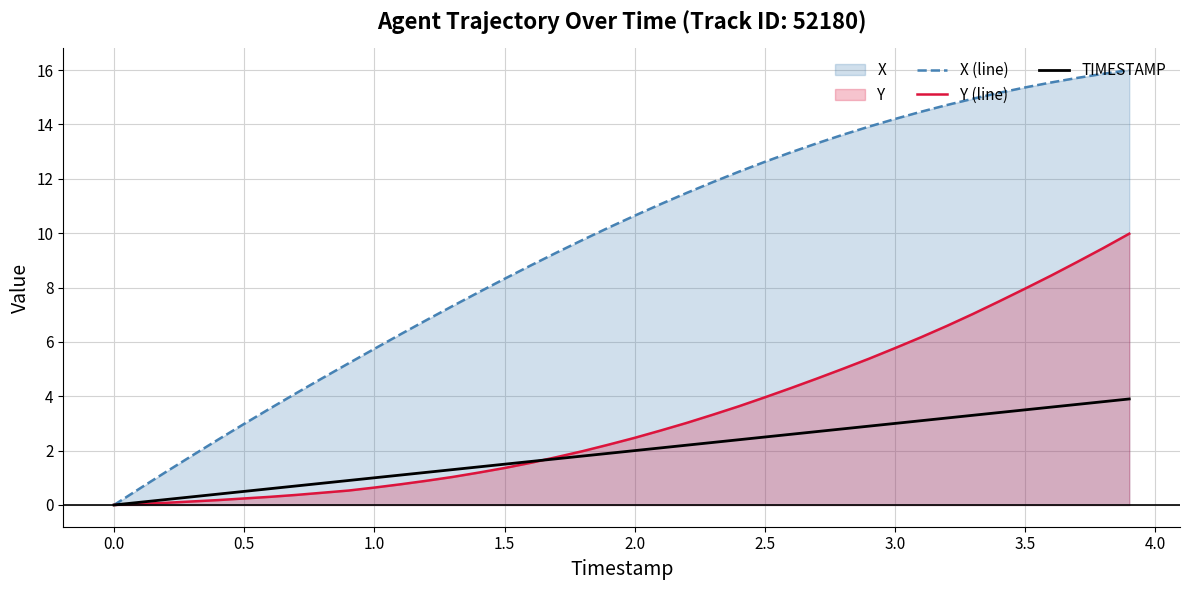

How many values in the X (line) series are below 10?

19